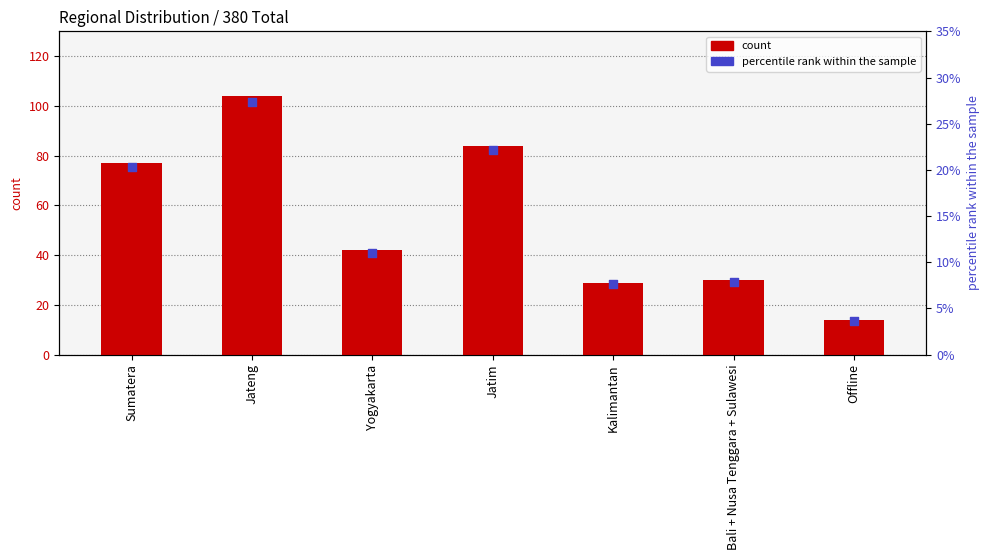

Which series has the widest spread of Y values?

Jumlah